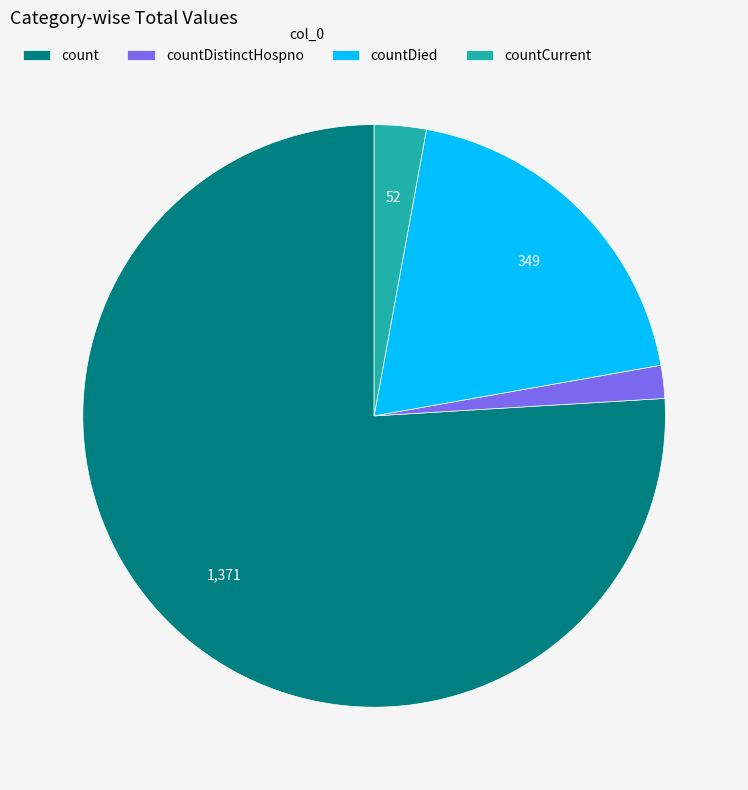

What is the majority slice?

count